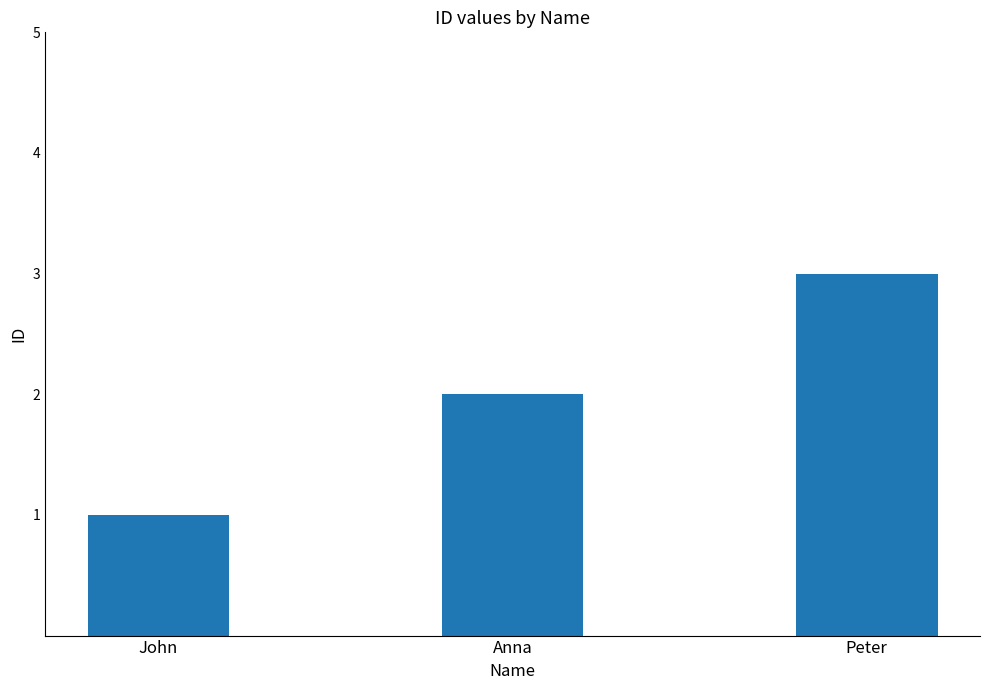

What is the greatest value displayed?

3